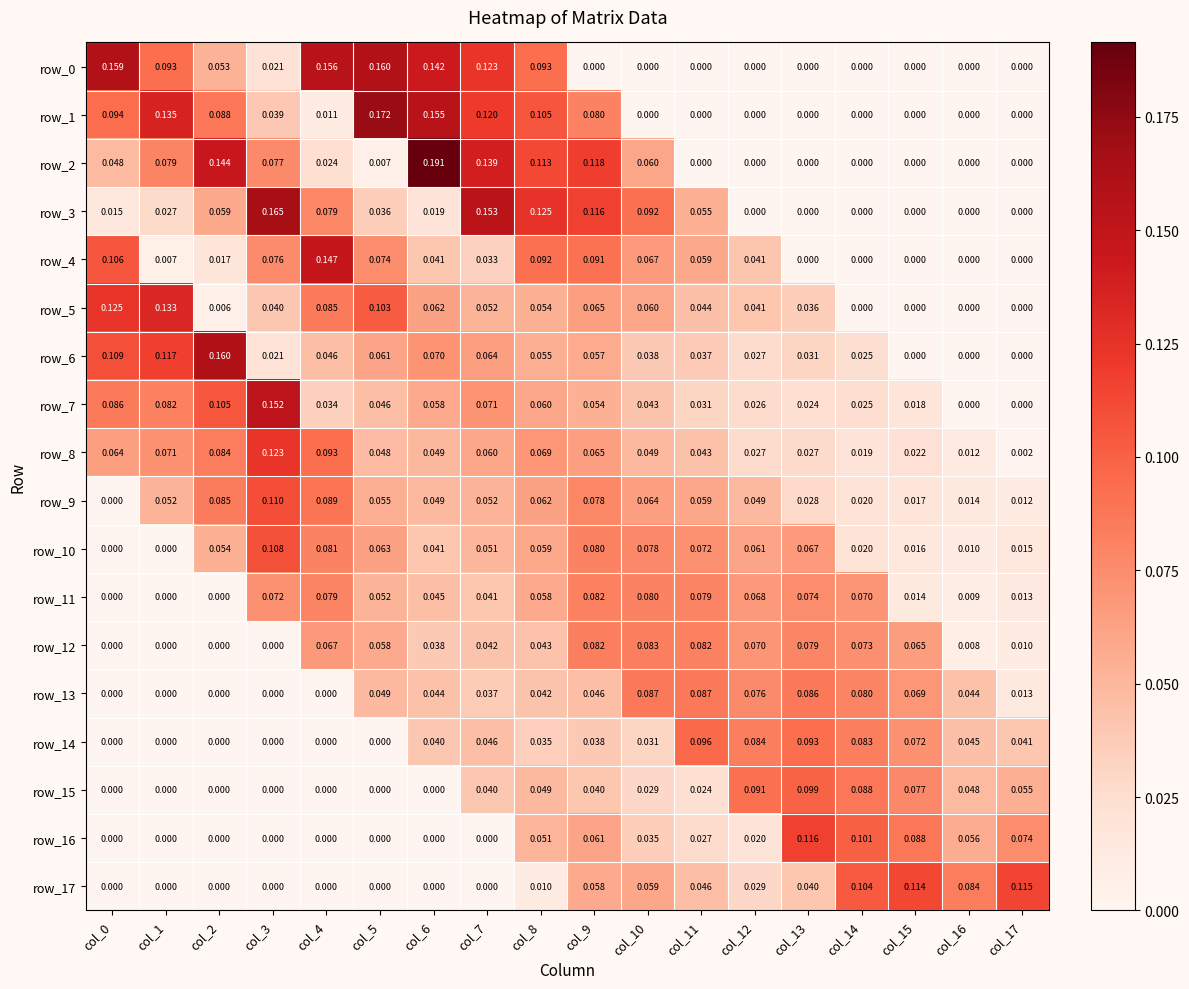

Is the value of row_17 at col_17 greater than the value of row_16 at col_11?

Yes